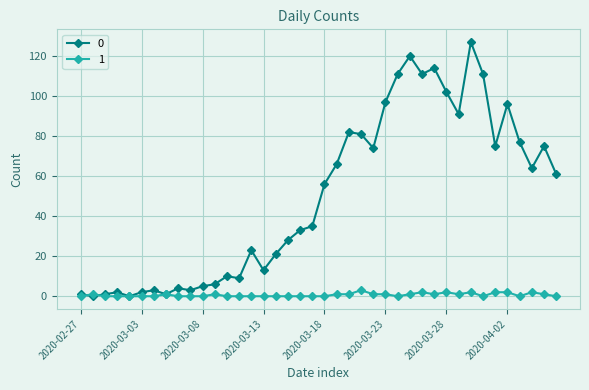

What is the maximum value shown in the chart?

127